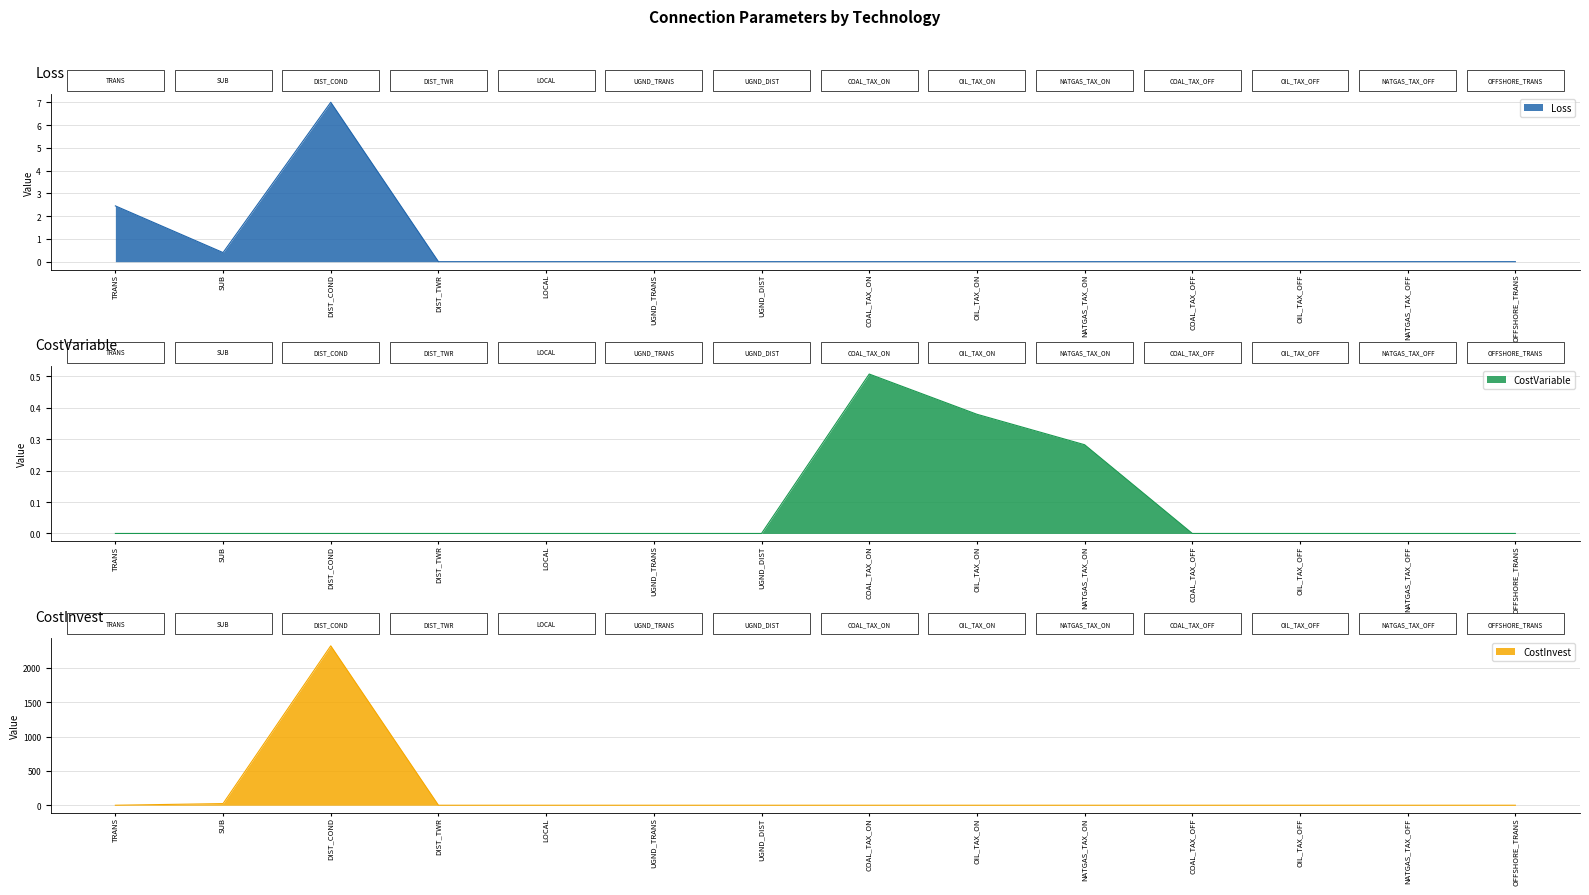

True or false: CostVariable and Loss cross at least once.

False